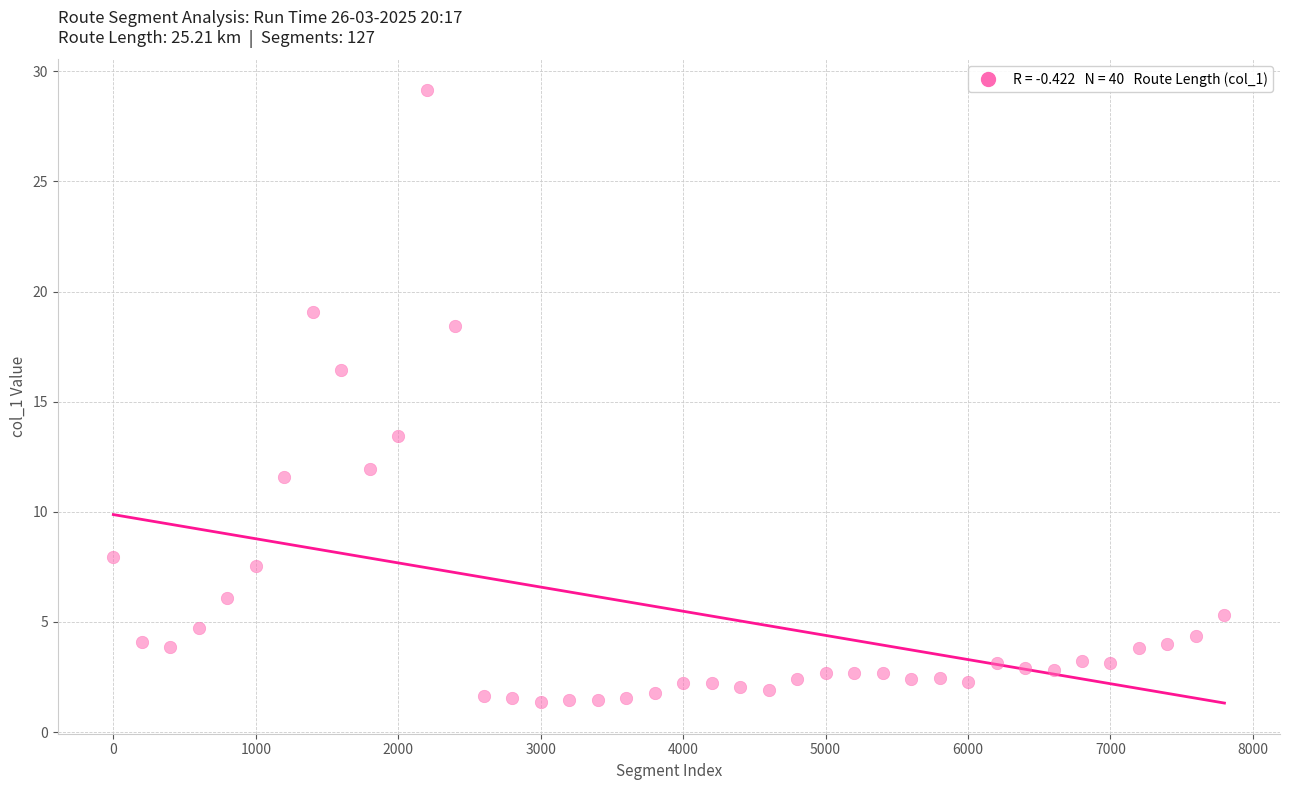

What is the range of X values (max minus min)?

7800.0